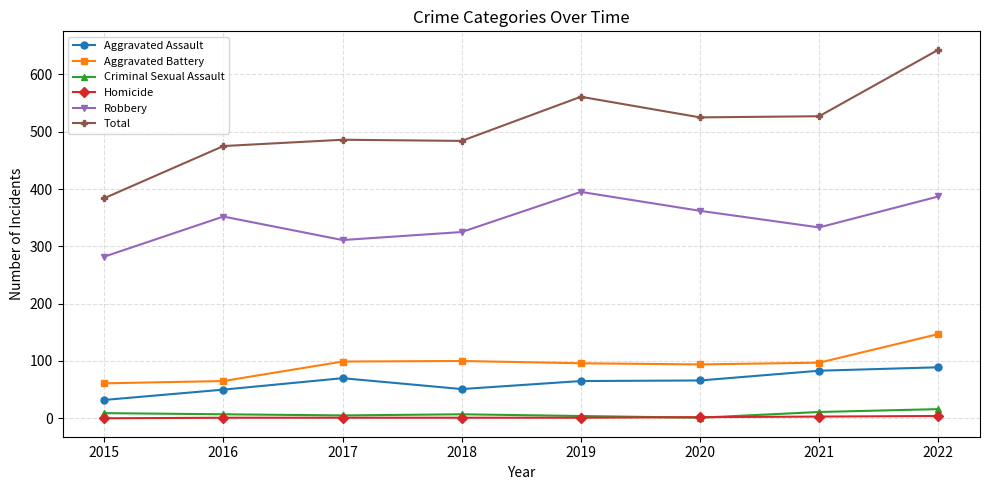

True or false: Criminal Sexual Assault and Robbery cross at least once.

False